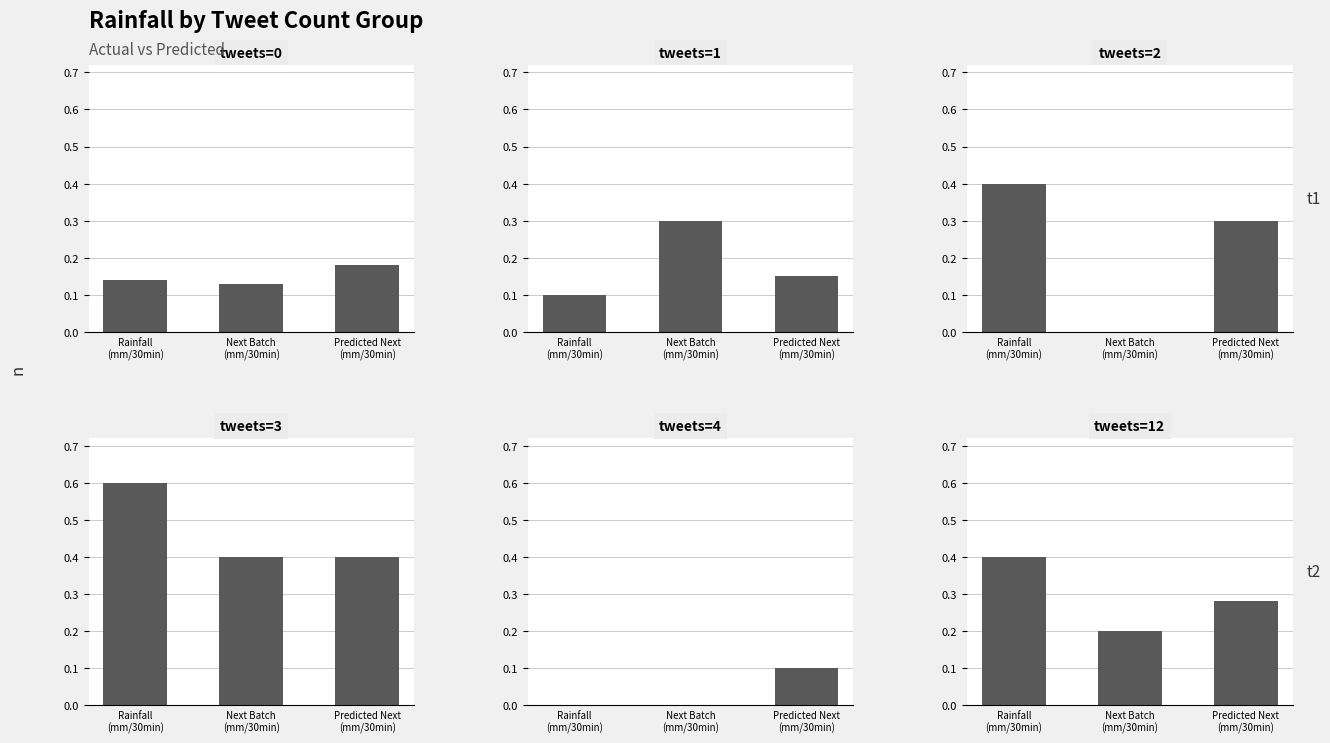

Where is tweets=1 nearest to the value 0?

Rainfall
(mm/30min)